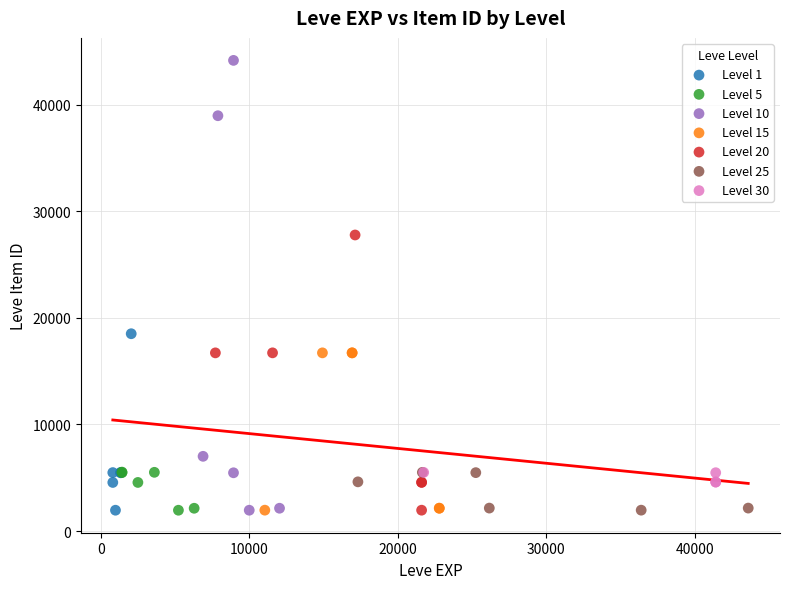

Which series reaches the maximum Y coordinate?

Level 10